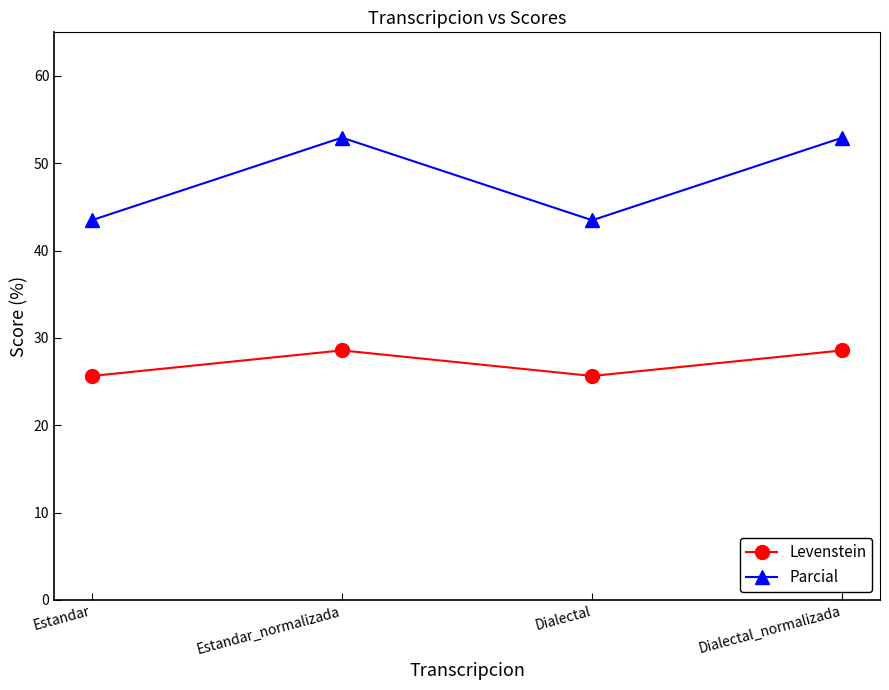

True or false: Levenstein has a value of 42.5 at Estandar.

False